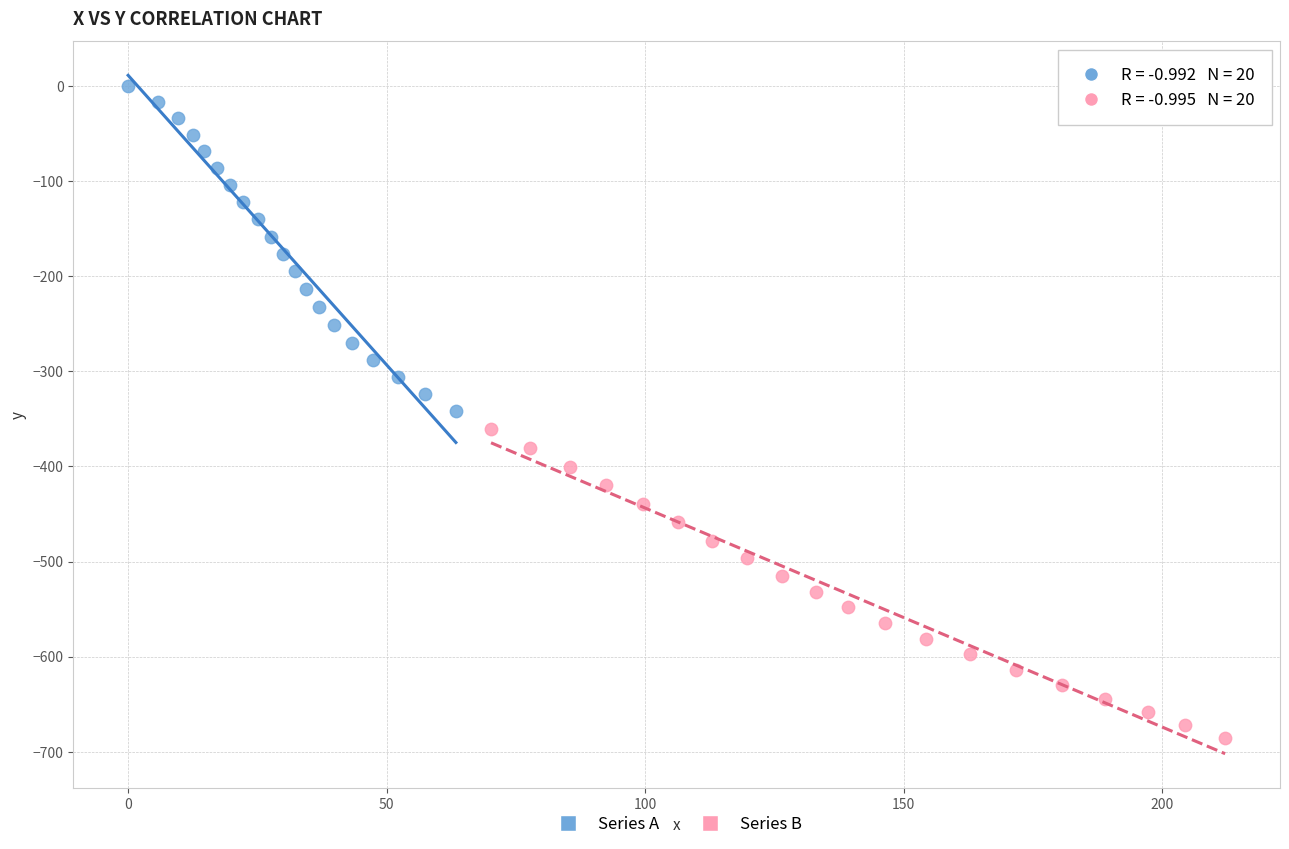

Which series has the widest spread of Y values?

Series A